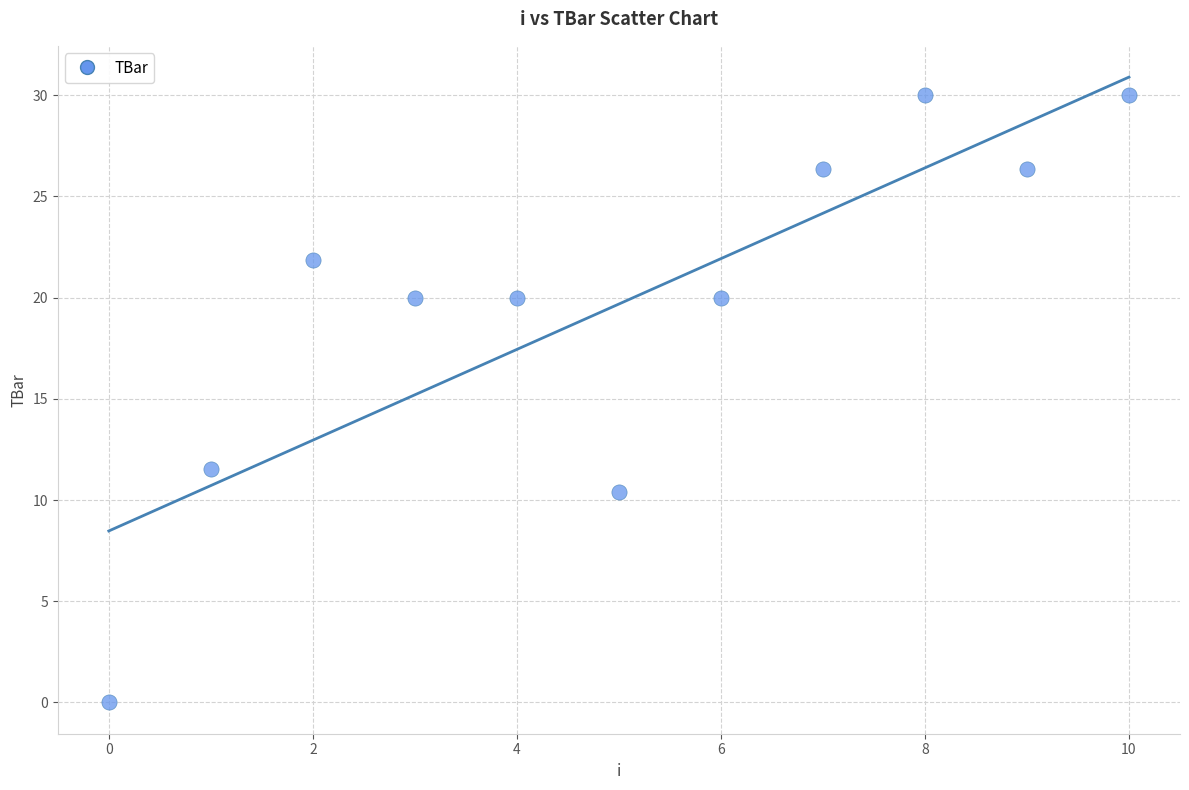

What Y value in the scatter plot is closest to 15?

11.5